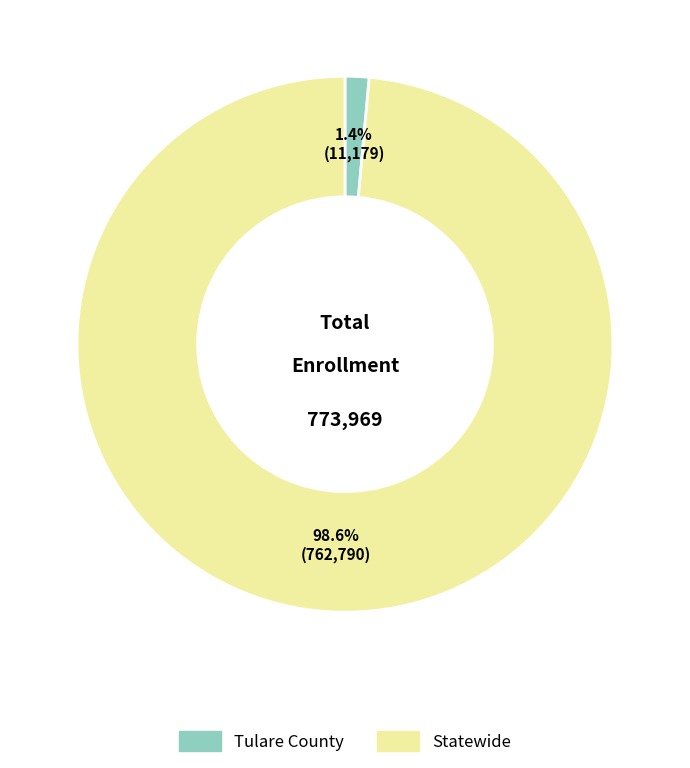

How many slices are in this pie chart?

2